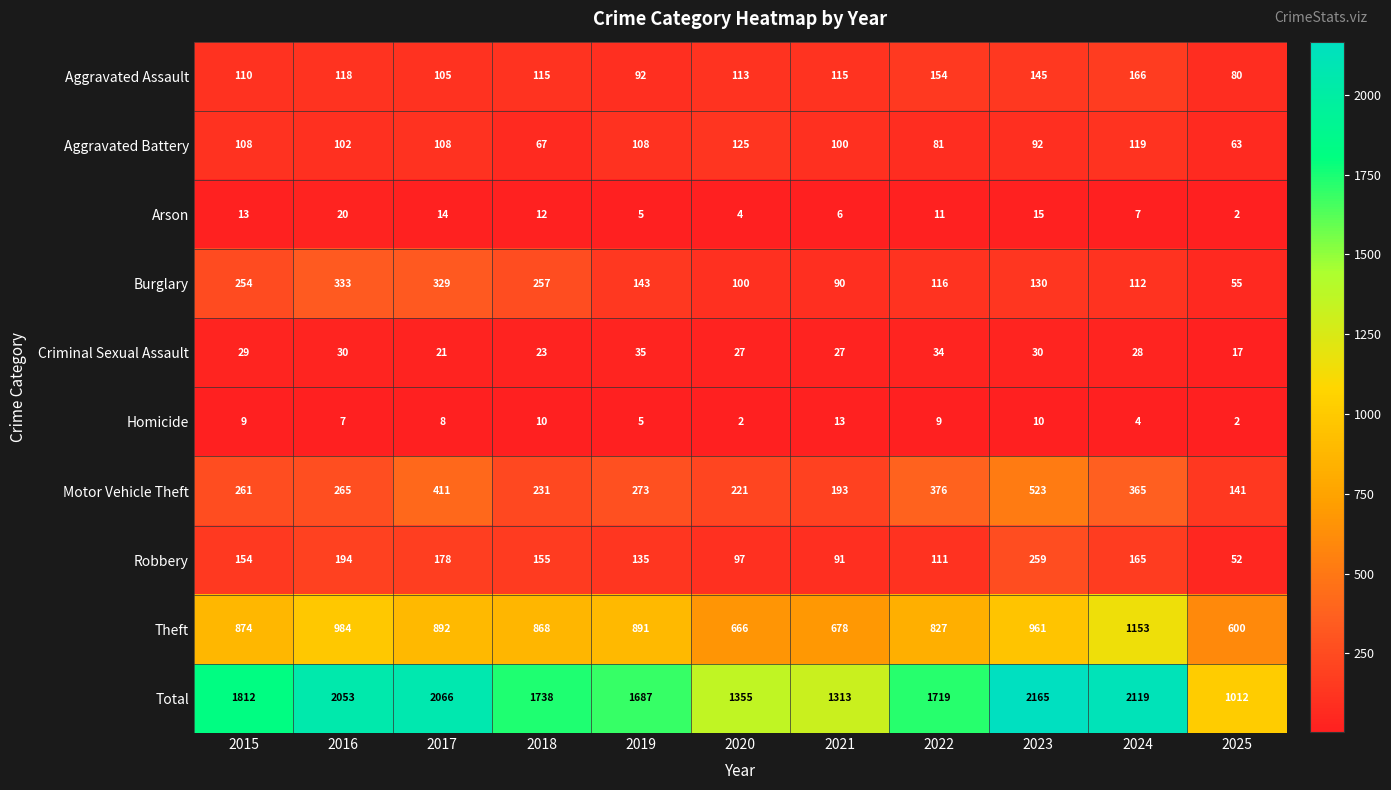

At which category is the sum across all series the highest?

2023